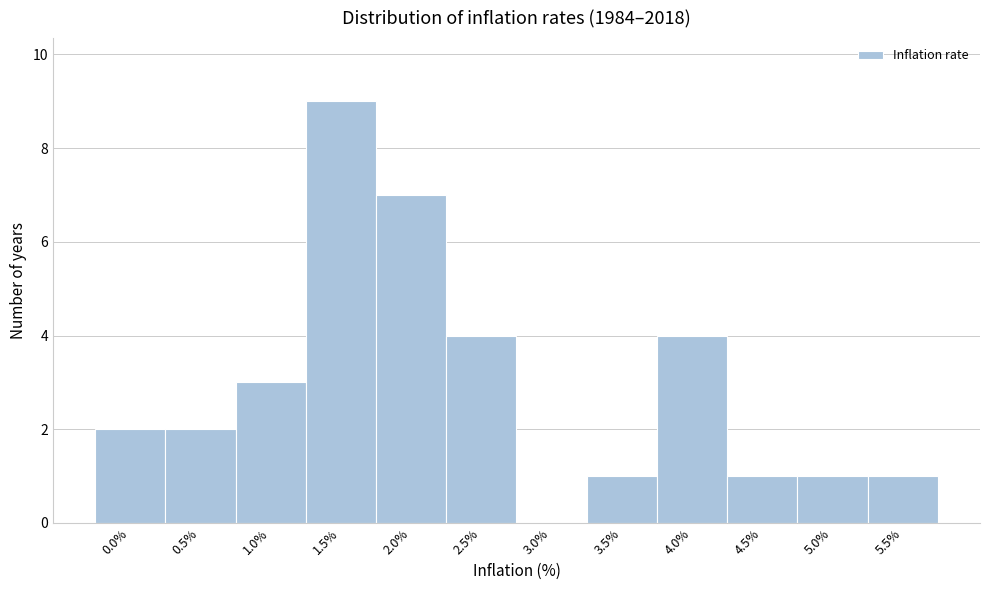

Reading right to left, transcribe all the data shown in this chart.

5.5%=1	5.0%=1	4.5%=1	4.0%=4	3.5%=1	3.0%=0	2.5%=4	2.0%=7	1.5%=9	1.0%=3	0.5%=2	0.0%=2